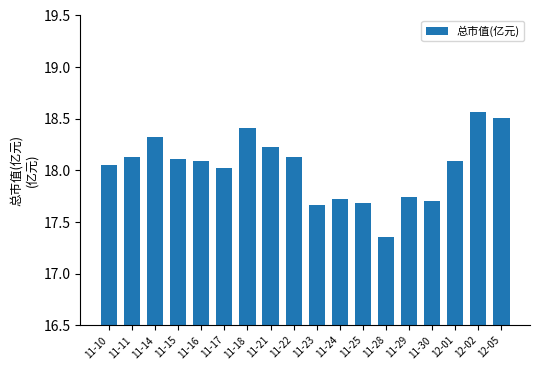

The chart shows a value of 18.1 at 11-15. True or false?

True